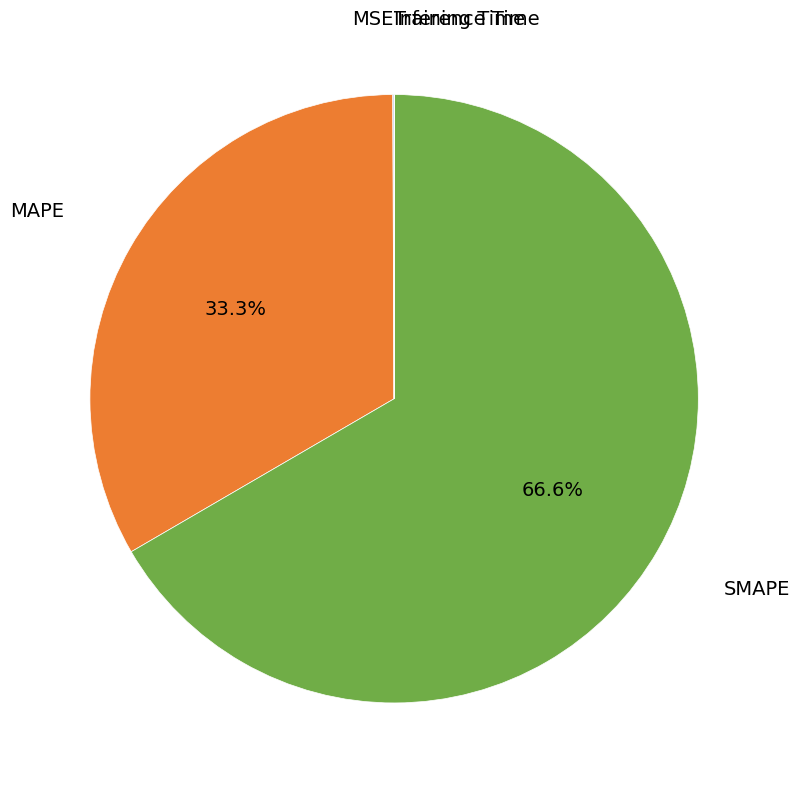

What is the majority slice?

SMAPE